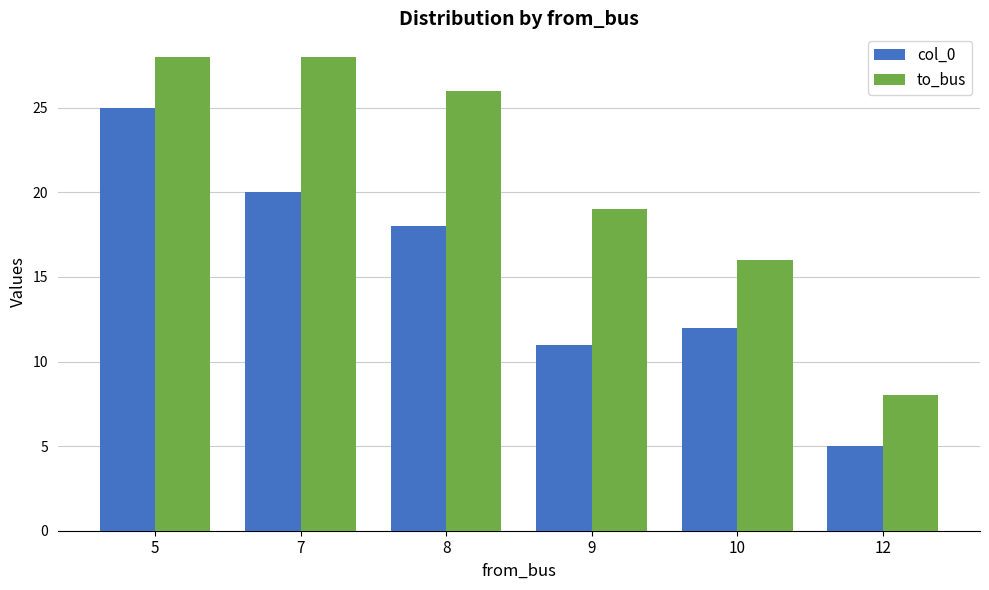

At which category is the sum across all series the highest?

5